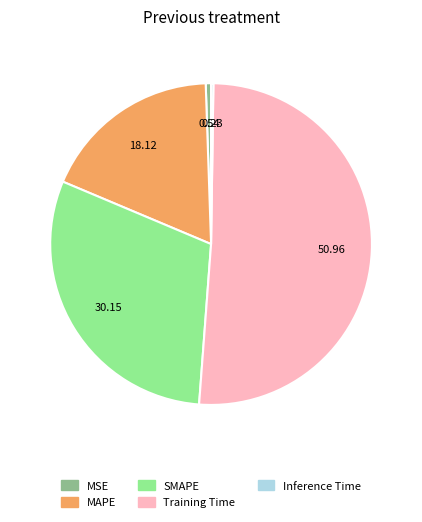

Between MAPE and SMAPE, which is larger?

SMAPE